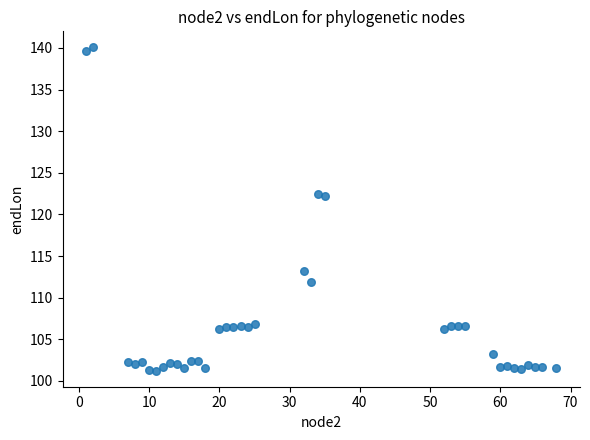

What is the range of Y values (max minus min)?

38.8